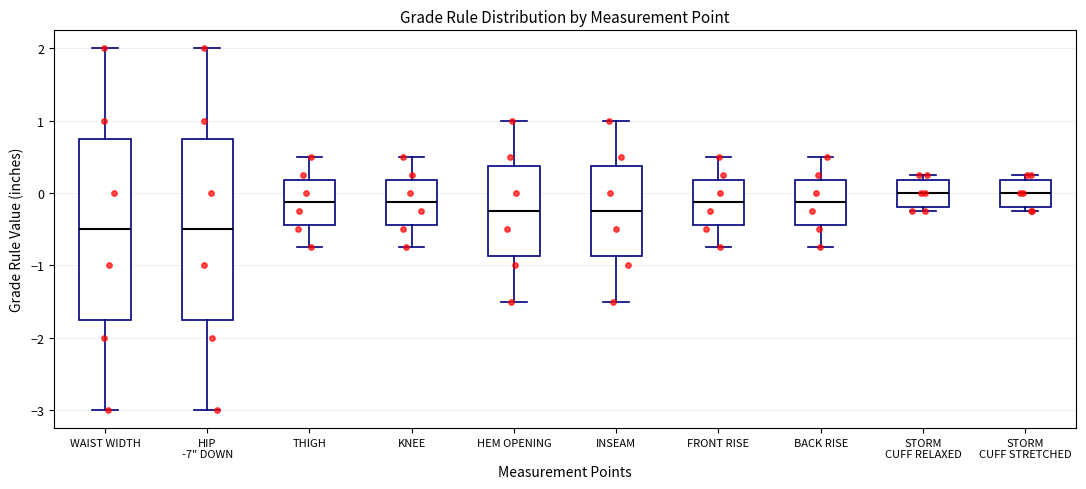

Where does the median line of the box for HIP -7" DOWN sit on the y-axis? The values are not printed on the chart, so give them approximately, as read against the axis.

-0.5